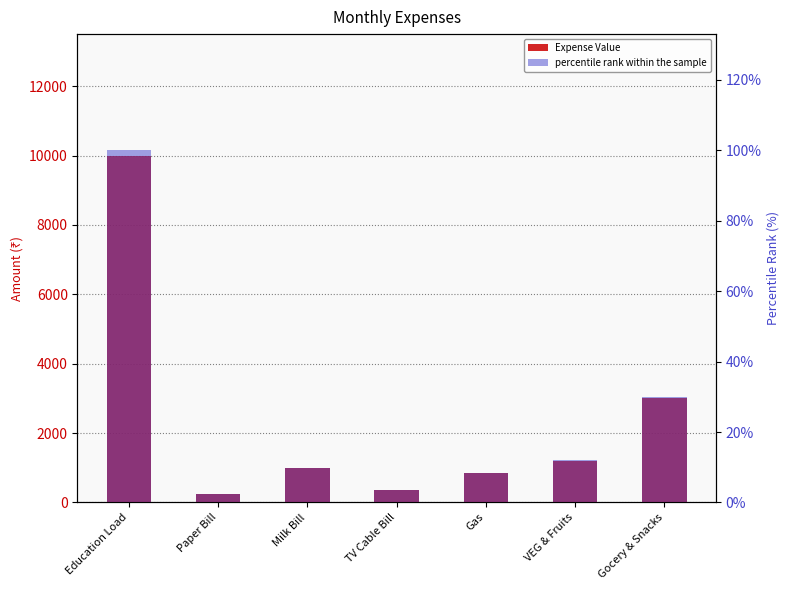

True or false: percentile rank within the sample has a value of 7.1 at VEG & Fruits.

False